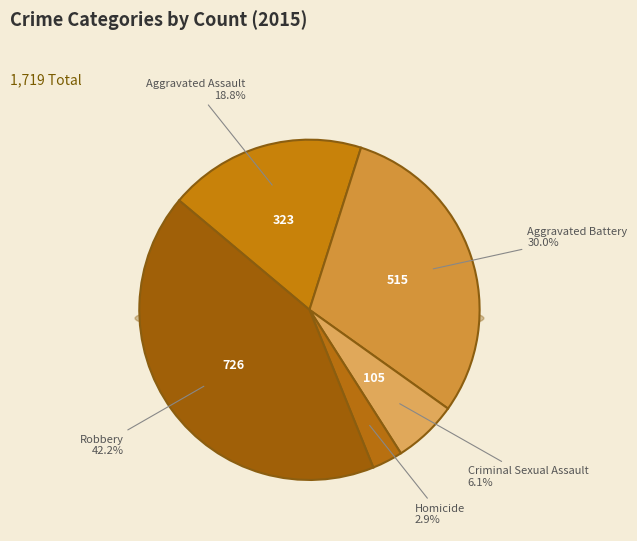

Which category has the biggest portion of the pie?

Robbery